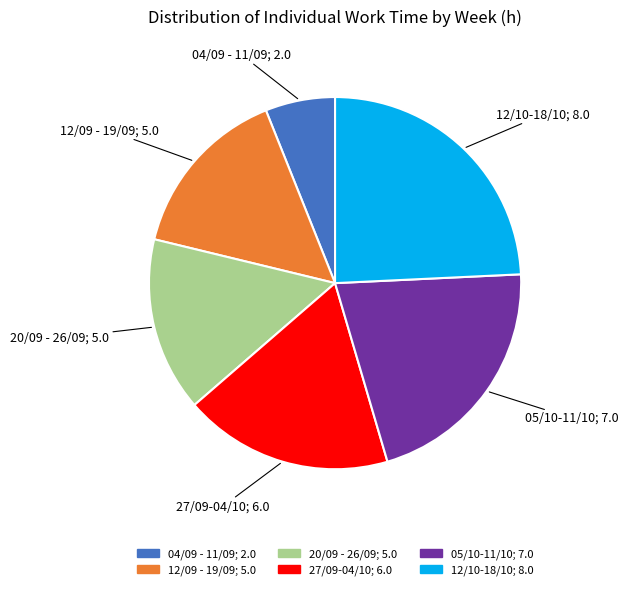

Is 12/09 - 19/09 the majority of the pie?

No